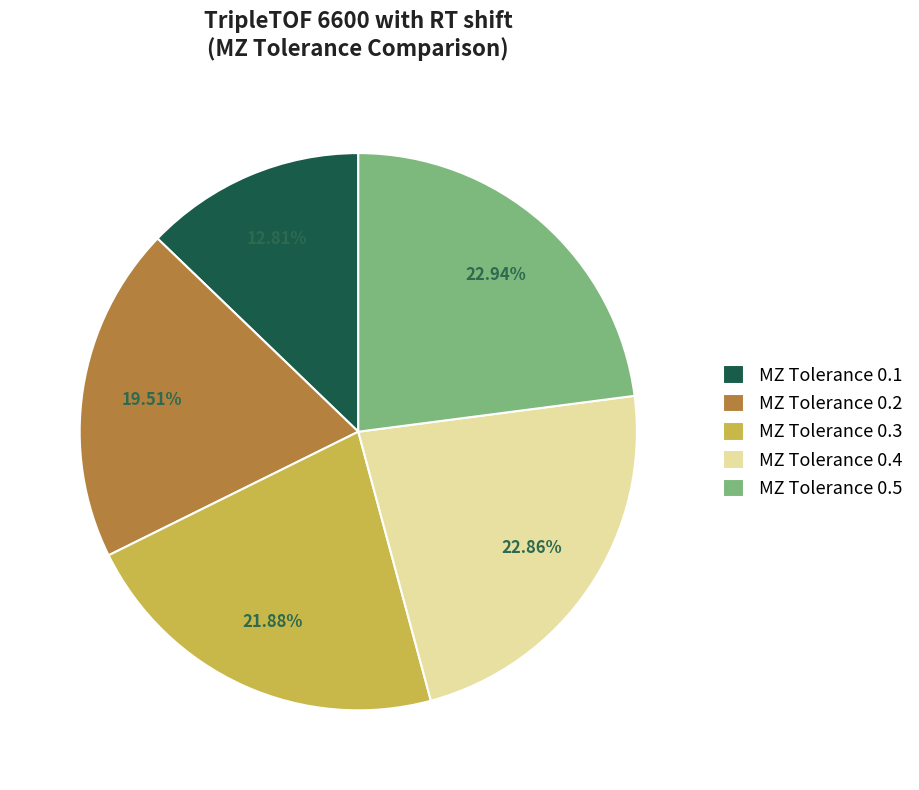

Is the sum of MZ Tolerance 0.2 and MZ Tolerance 0.1 greater than half?

No